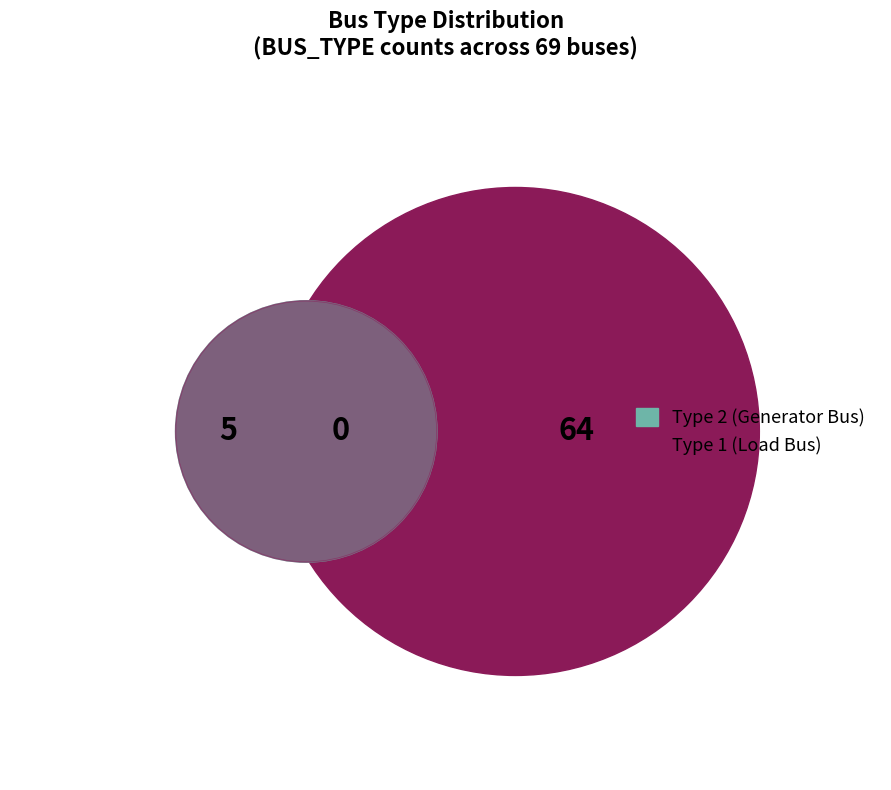

Approximately how many times larger is the value at BUS_TYPE_1 compared to BUS_TYPE_2?

12.8